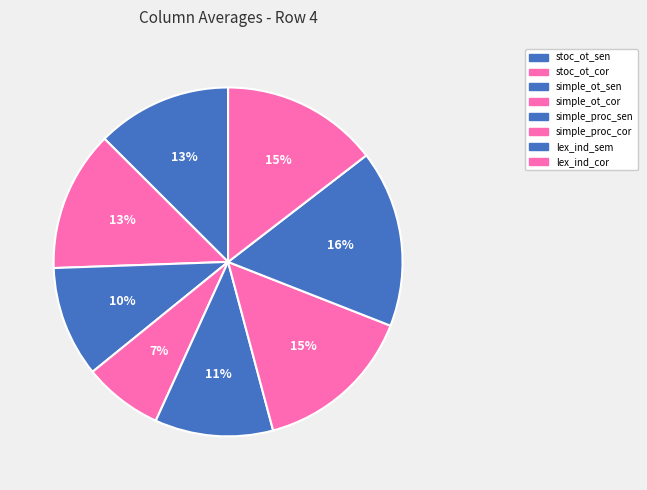

Which category has the biggest portion of the pie?

lex_ind_sem